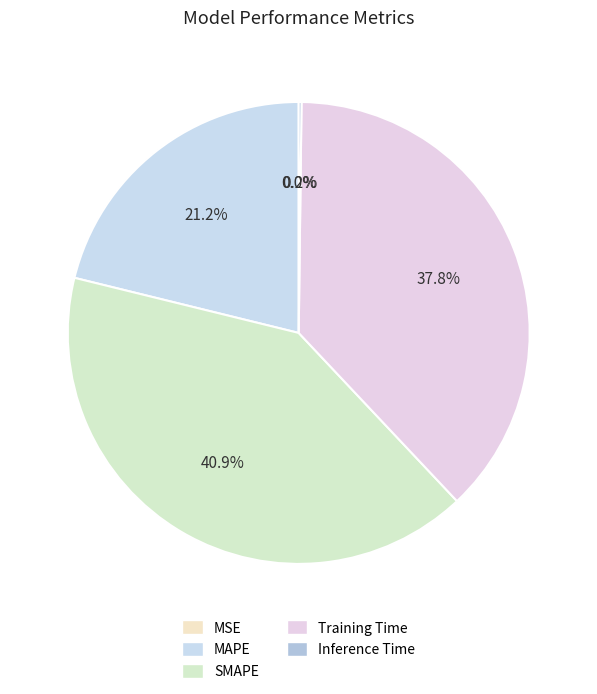

How many segments does this pie chart have?

5